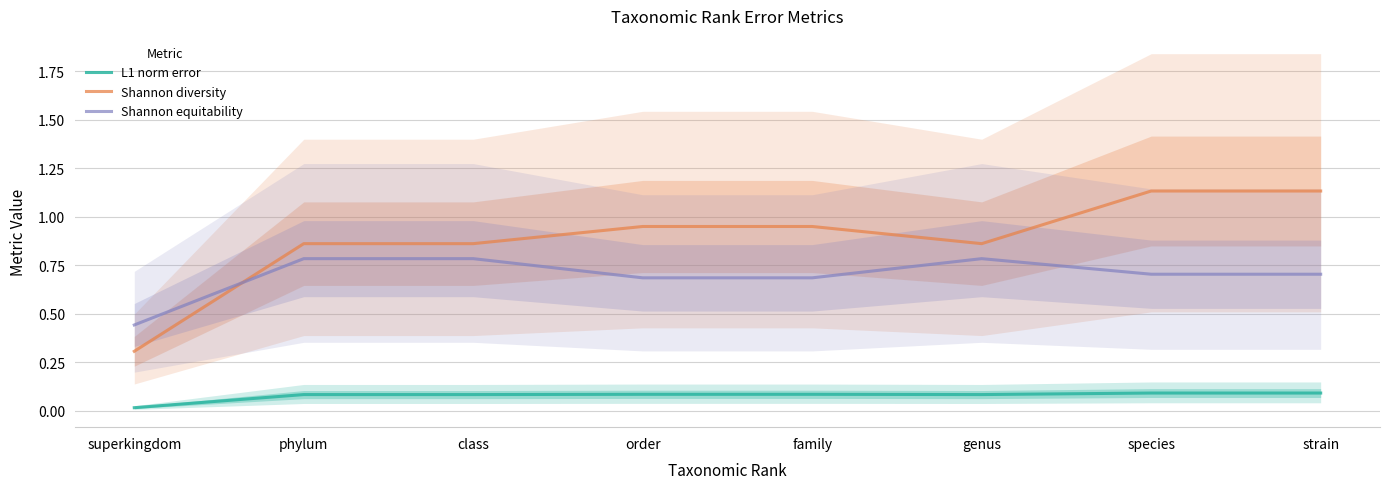

Rank the categories by Shannon equitability value from highest to lowest.

phylum, class, genus, species, strain, order, family, superkingdom